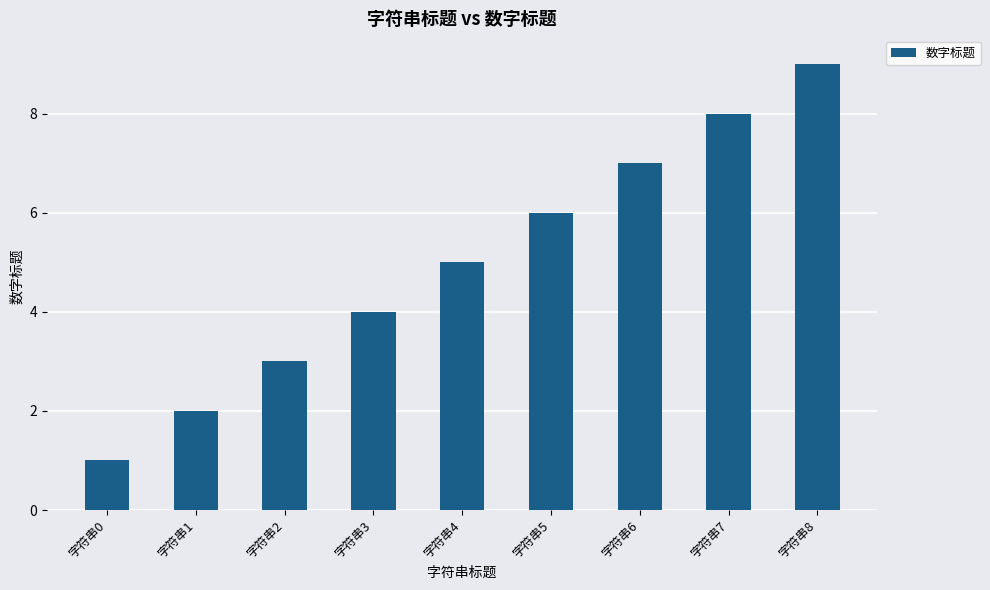

How many values are below 5?

4